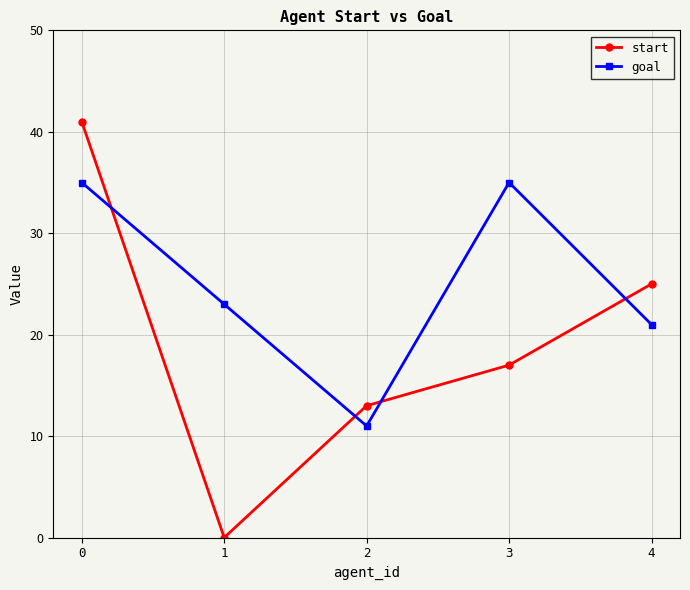

After their last crossing, which series has the higher values: start or goal?

start